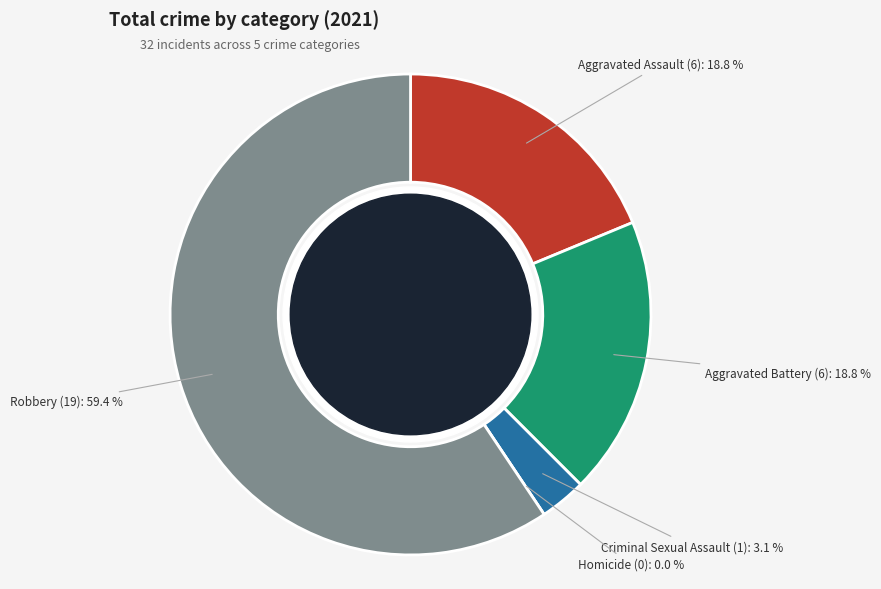

What is the change in value from Aggravated Assault to Criminal Sexual Assault?

-5